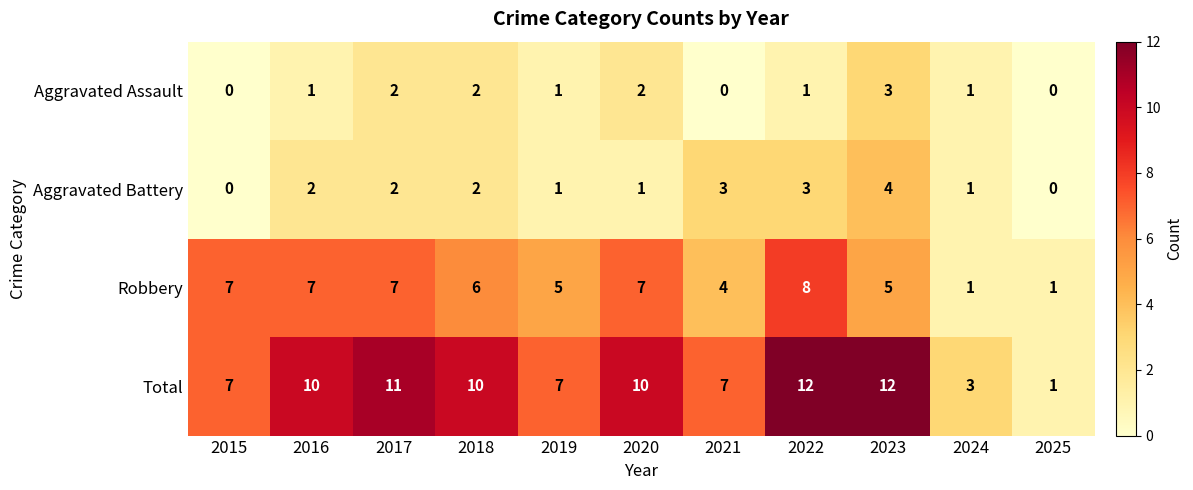

Rank the series at 2016 from lowest to highest value.

Aggravated Assault, Aggravated Battery, Robbery, Total